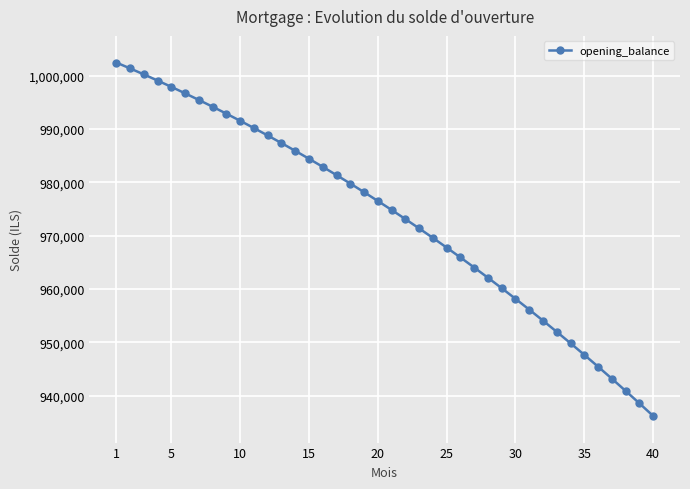

What is the value of the 36th point from the left?

945416.0